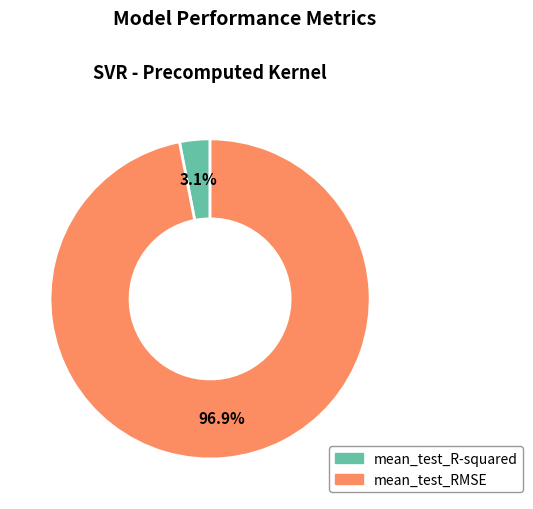

Which slice is the smallest?

mean_test_R-squared